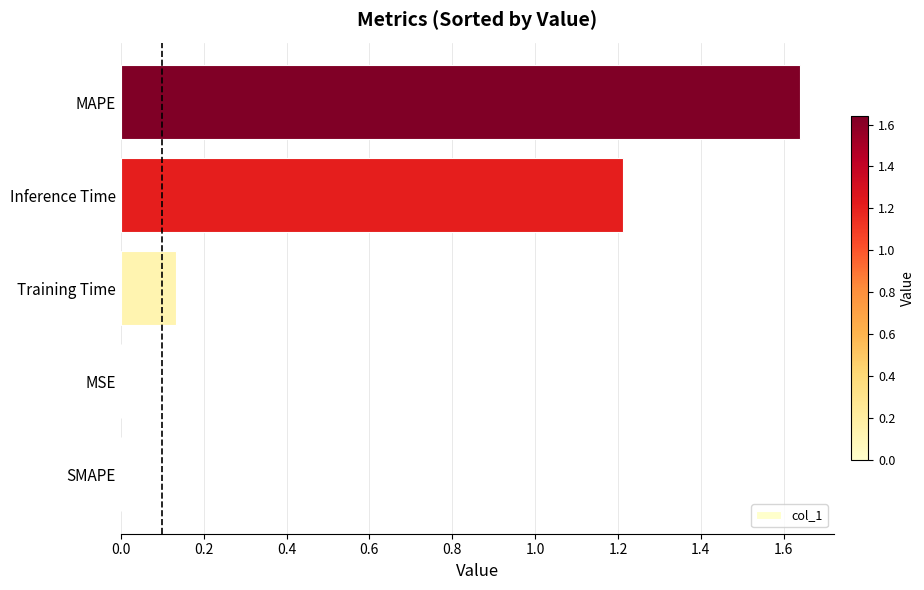

What is the sum of all values?

3.0